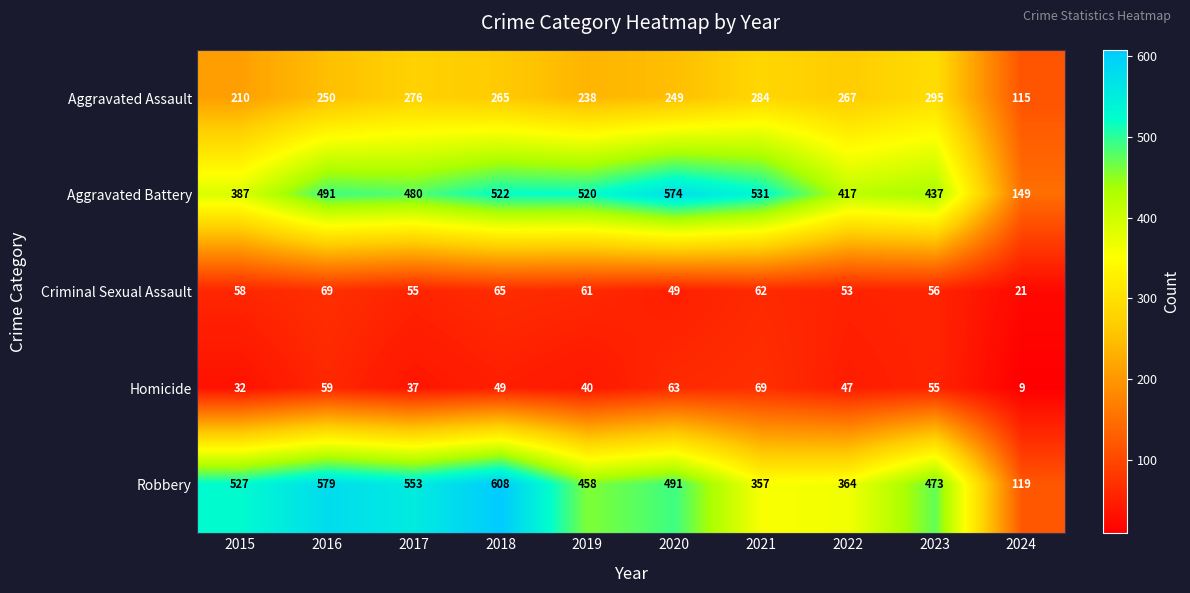

The Aggravated Assault series shows 414 at 2020. True or false?

False